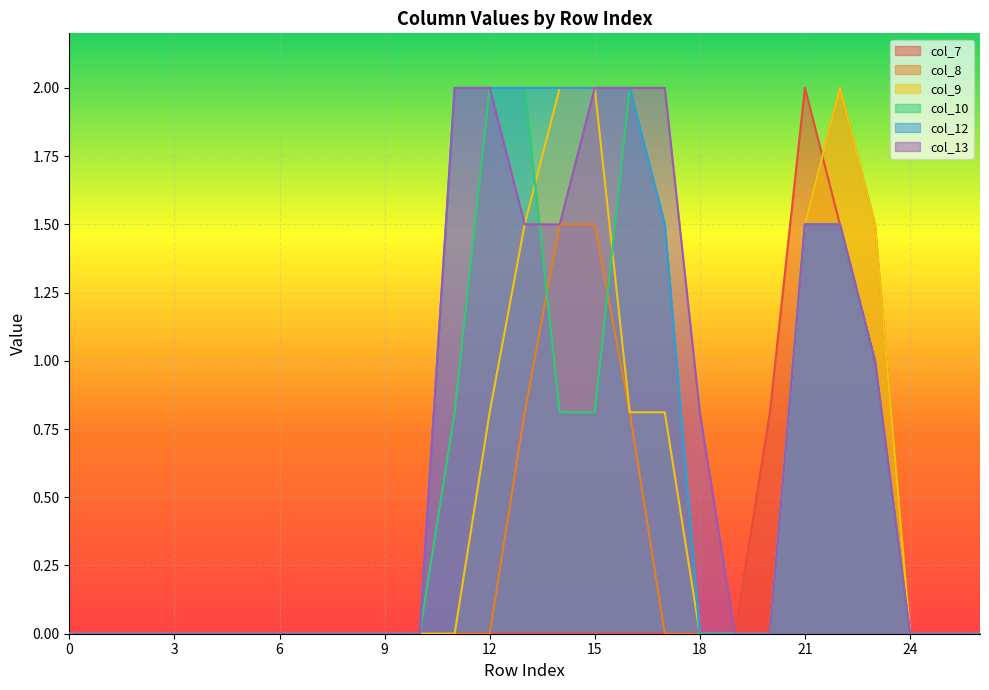

Reading left to right, list all the values displayed in this chart.

col_7: 0=0.0	1=0.0	2=0.0	3=0.0	4=0.0	5=0.0	6=0.0	7=0.0	8=0.0	9=0.0	10=0.0	11=0.0	12=0.0	13=0.0	14=0.0	15=0.0	16=0.0	17=0.0	18=0.0	19=0.0	20=0.8	21=2.0	22=1.5	23=1.0	24=0.0	25=0.0	26=0.0
col_8: 0=0.0	1=0.0	2=0.0	3=0.0	4=0.0	5=0.0	6=0.0	7=0.0	8=0.0	9=0.0	10=0.0	11=0.0	12=0.0	13=0.8	14=1.5	15=1.5	16=0.8	17=0.0	18=0.0	19=0.0	20=0.0	21=1.5	22=2.0	23=1.5	24=0.0	25=0.0	26=0.0
col_9: 0=0.0	1=0.0	2=0.0	3=0.0	4=0.0	5=0.0	6=0.0	7=0.0	8=0.0	9=0.0	10=0.0	11=0.0	12=0.8	13=1.5	14=2.0	15=2.0	16=0.8	17=0.8	18=0.0	19=0.0	20=0.0	21=1.5	22=2.0	23=1.5	24=0.0	25=0.0	26=0.0
col_10: 0=0.0	1=0.0	2=0.0	3=0.0	4=0.0	5=0.0	6=0.0	7=0.0	8=0.0	9=0.0	10=0.0	11=0.8	12=2.0	13=2.0	14=0.8	15=0.8	16=2.0	17=1.5	18=0.0	19=0.0	20=0.0	21=1.5	22=1.5	23=1.0	24=0.0	25=0.0	26=0.0
col_12: 0=0.0	1=0.0	2=0.0	3=0.0	4=0.0	5=0.0	6=0.0	7=0.0	8=0.0	9=0.0	10=0.0	11=2.0	12=2.0	13=2.0	14=2.0	15=2.0	16=2.0	17=1.5	18=0.0	19=0.0	20=0.0	21=1.5	22=1.5	23=1.0	24=0.0	25=0.0	26=0.0
col_13: 0=0.0	1=0.0	2=0.0	3=0.0	4=0.0	5=0.0	6=0.0	7=0.0	8=0.0	9=0.0	10=0.0	11=2.0	12=2.0	13=1.5	14=1.5	15=2.0	16=2.0	17=2.0	18=0.8	19=0.0	20=0.0	21=1.5	22=1.5	23=1.0	24=0.0	25=0.0	26=0.0